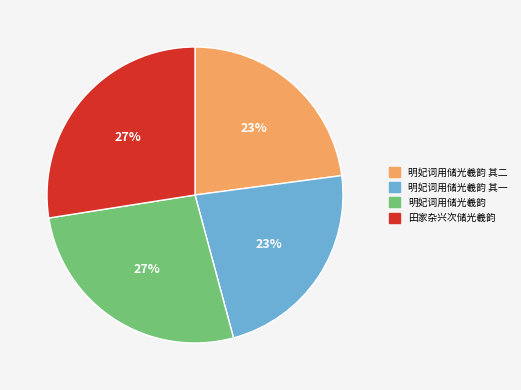

Count the number of slices in the pie.

4